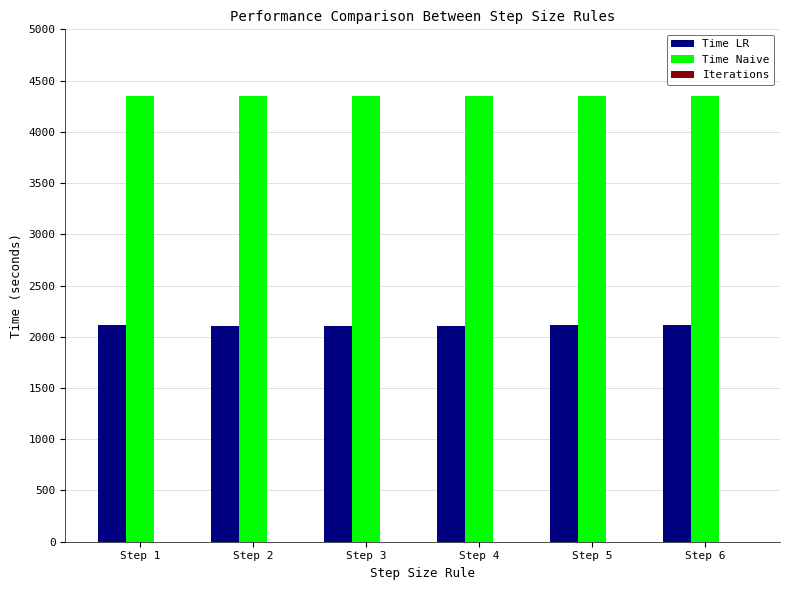

Which series has the largest total across all categories?

Time Naive